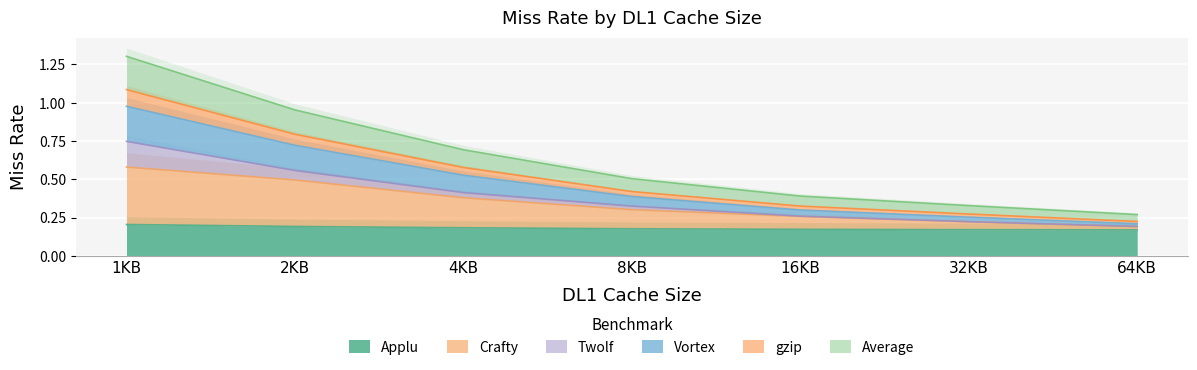

Which series has the widest spread of values?

Average